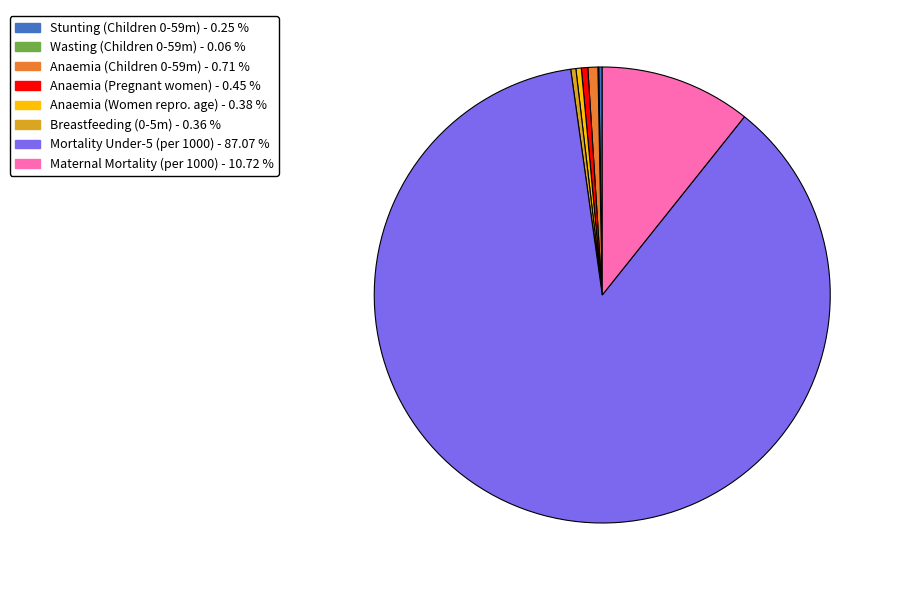

Is there a majority slice in this chart?

Yes